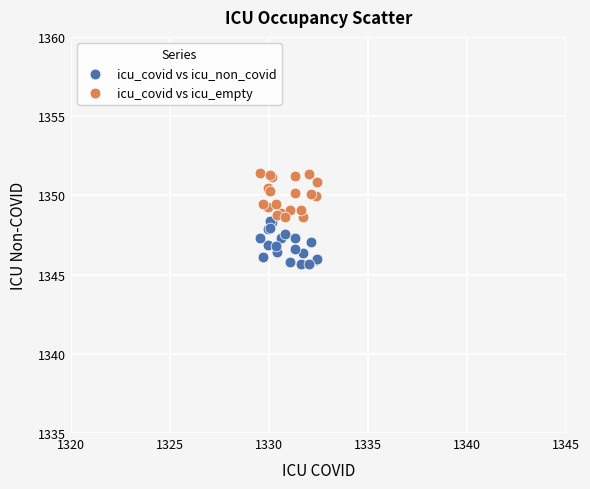

Which series contains the highest Y value?

icu_covid vs icu_empty